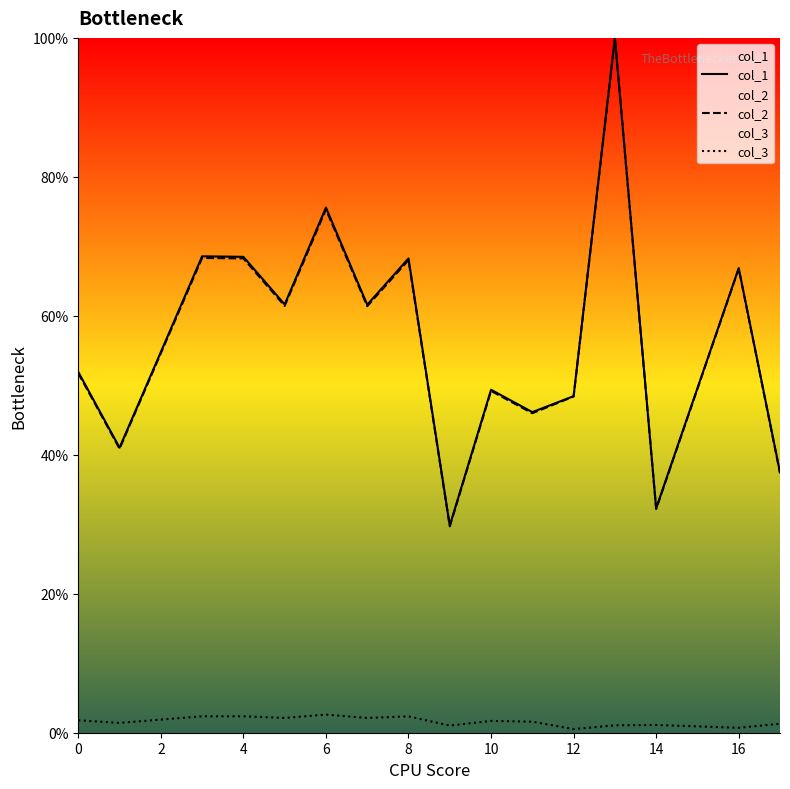

True or false: col_3 and col_1 cross at least once.

False